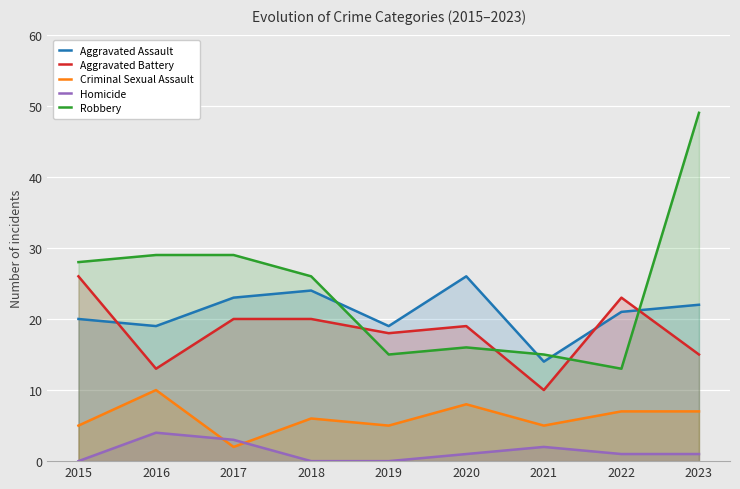

Between 2016 and 2017, which is larger?

2017